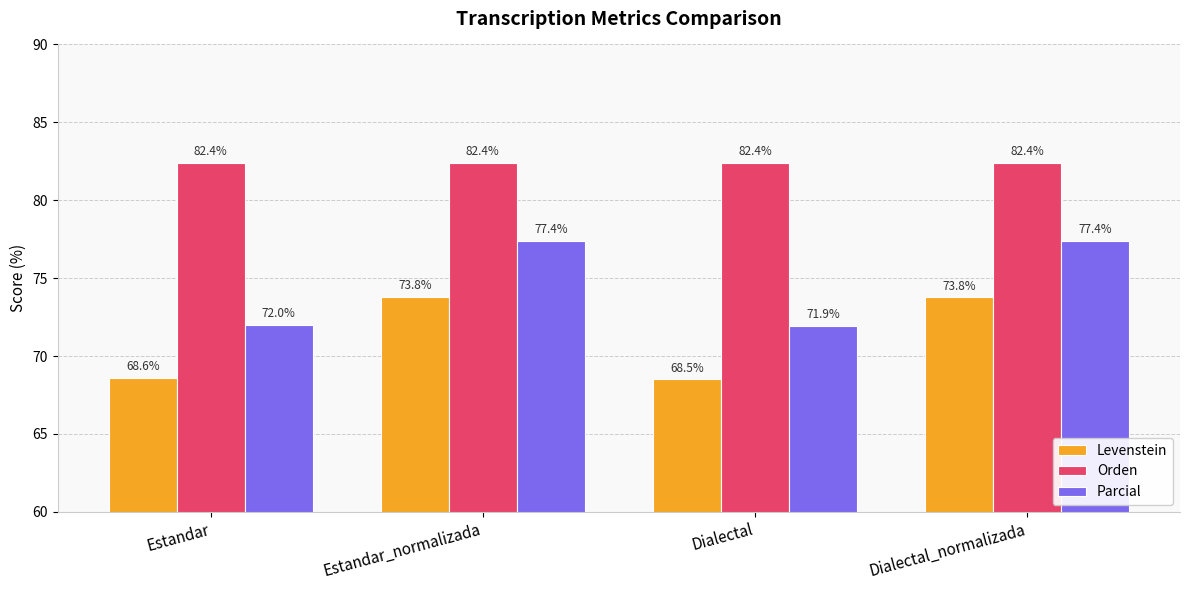

Reading right to left, list all the values displayed in this chart.

Levenstein: 73.8	68.5	73.8	68.6
Orden: 82.4	82.4	82.4	82.4
Parcial: 77.4	71.9	77.4	72.0